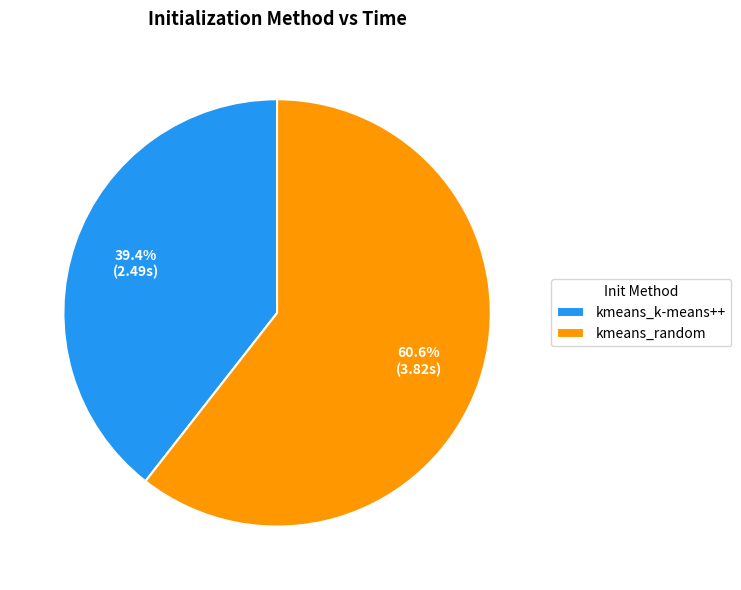

Which category has the smallest portion of the pie?

kmeans_k-means++